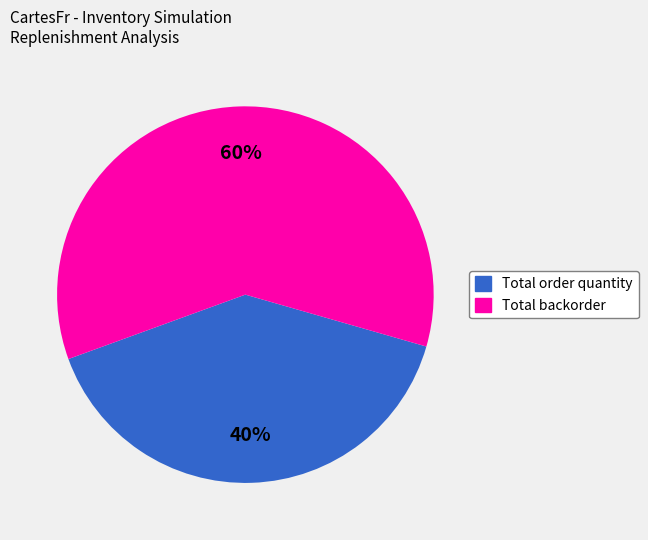

How many slices are in this pie chart?

2